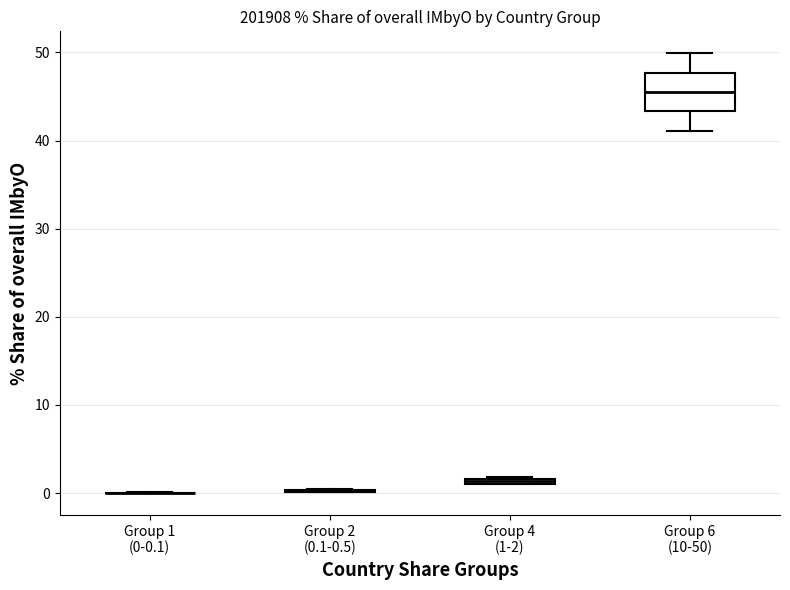

Comparing the boxes themselves (not the whiskers), which one is the tallest?

Group 6 (10-50)